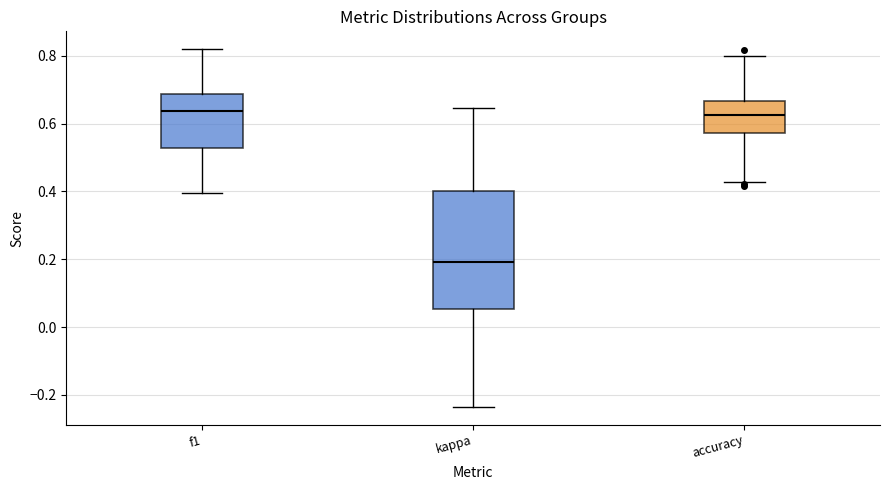

Comparing the boxes themselves (not the whiskers), which one is the tallest?

kappa